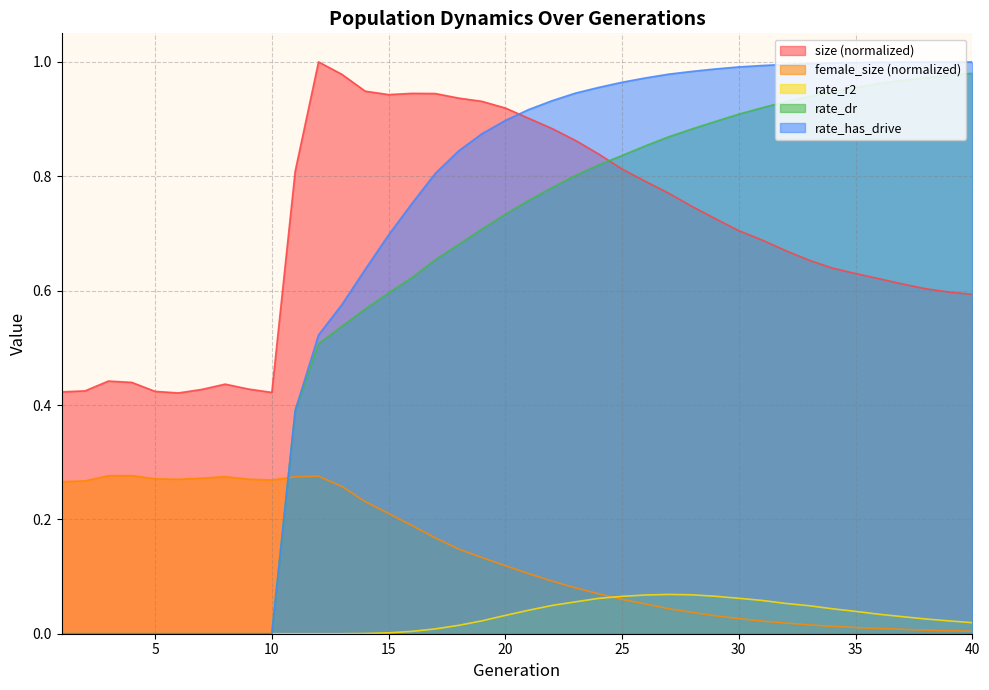

What are all the series names shown in the legend?

size (normalized), female_size (normalized), rate_r2, rate_dr, rate_has_drive